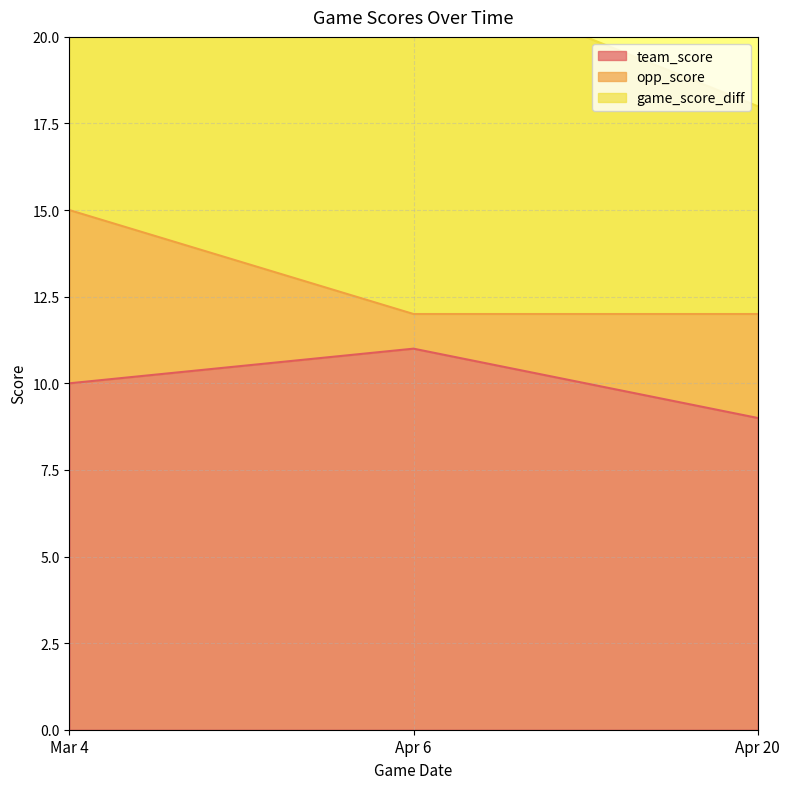

Between Apr 20 and Mar 4, which is larger?

Mar 4